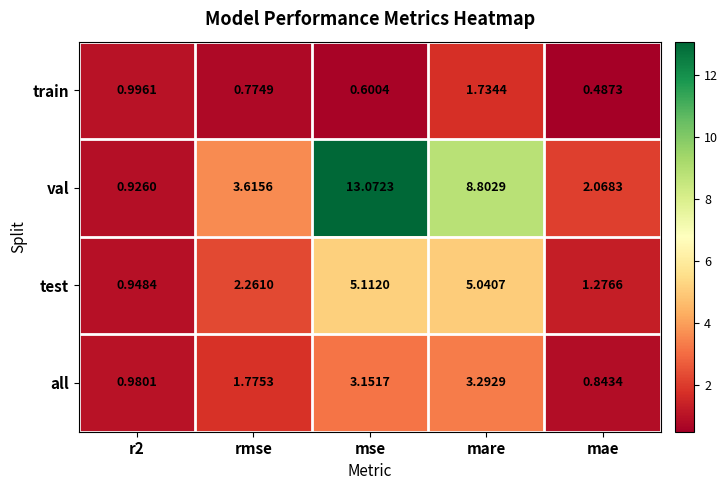

List the series in order of their overall mean, lowest first.

train, all, test, val